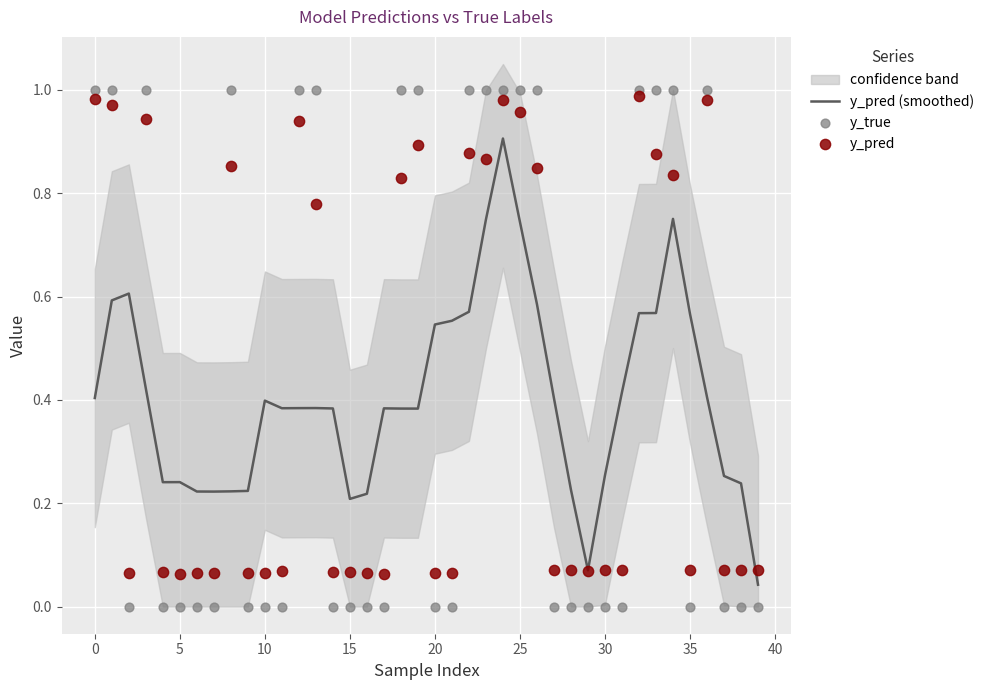

Is the value of y_true at 22 greater than the value of y_pred at 36?

Yes